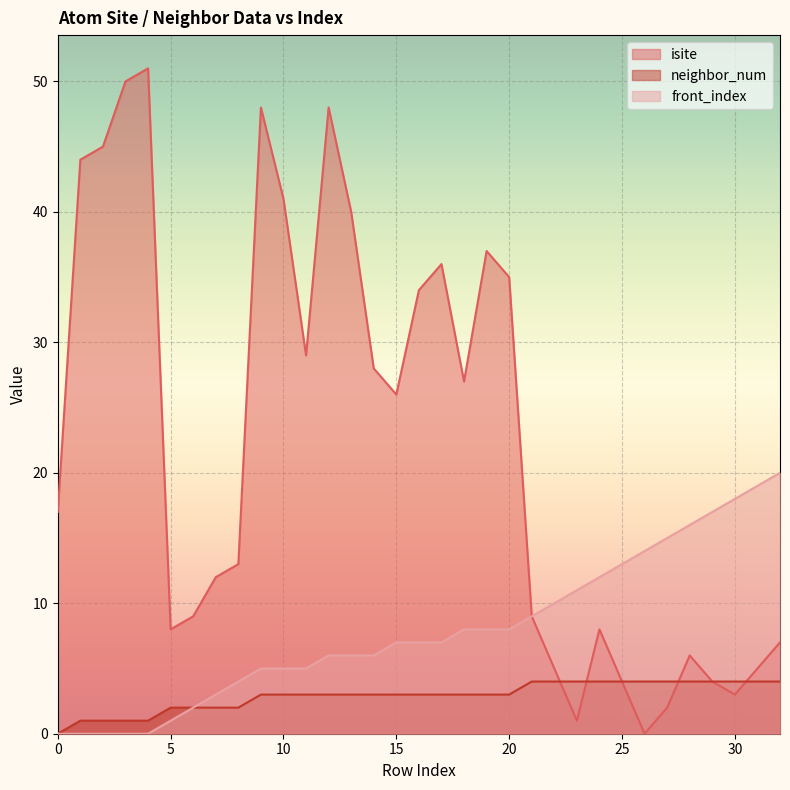

Which series changed the most between 7 and 25?

front_index